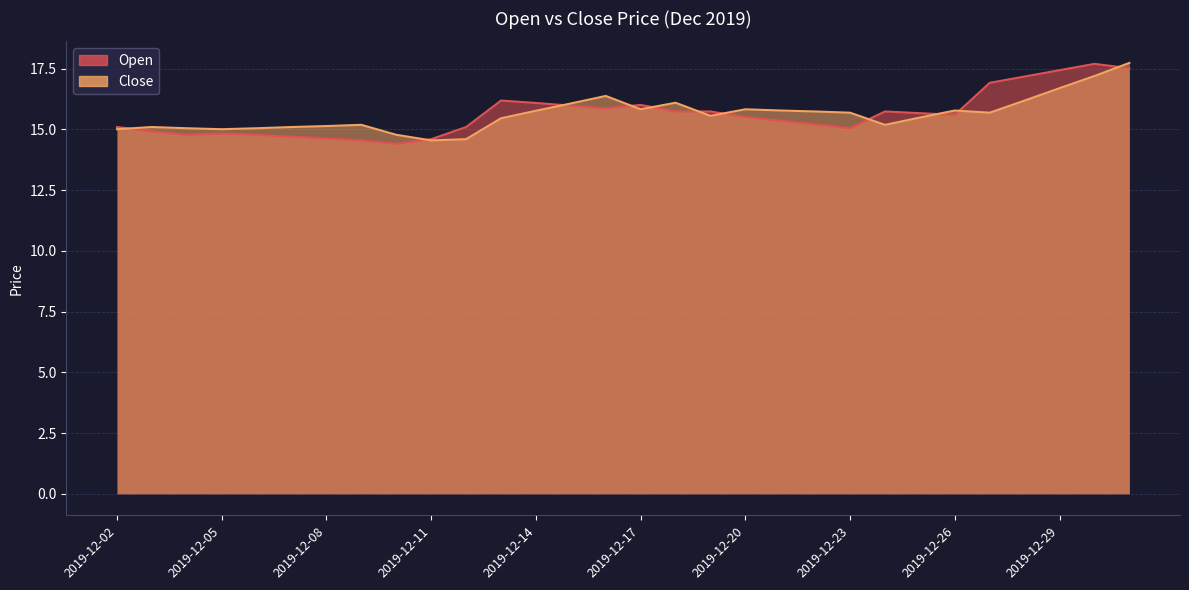

Which series ends up on top after the final intersection of Open and Close?

Close